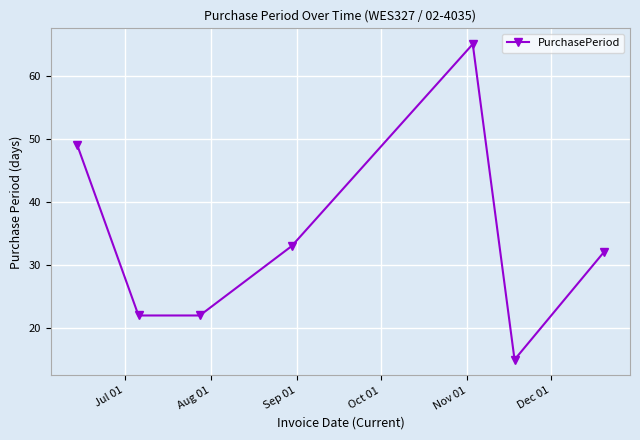

What is the sum of all values?

238